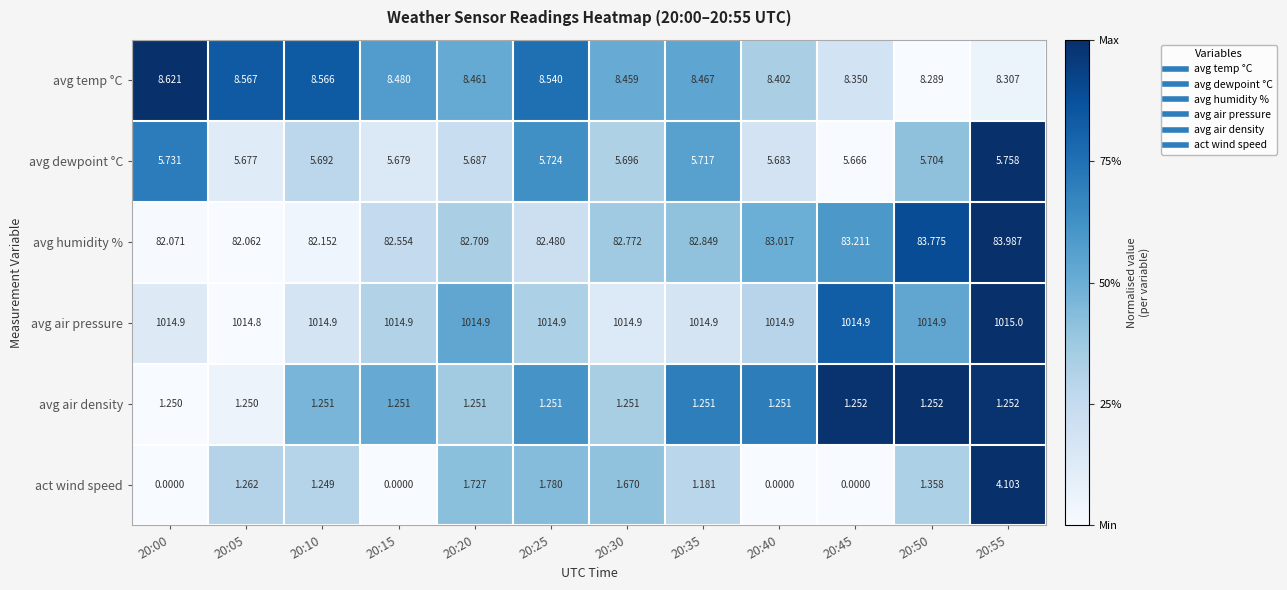

Between 20:15 and 20:45, which series saw the biggest shift?

avg humidity %